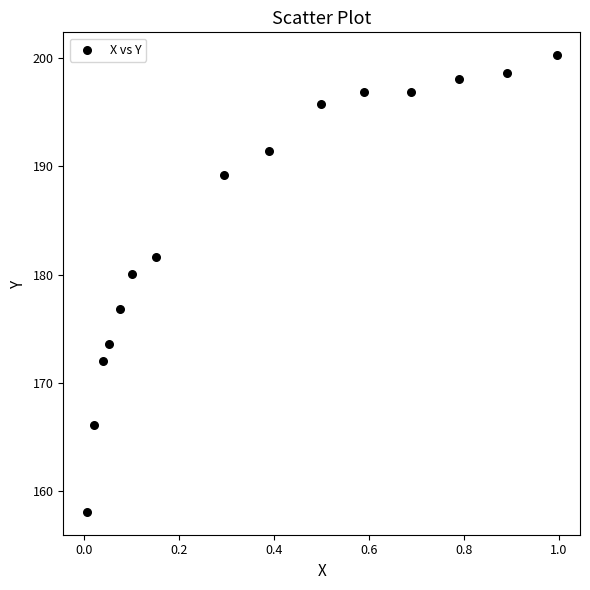

What is the range of X values (max minus min)?

1.0